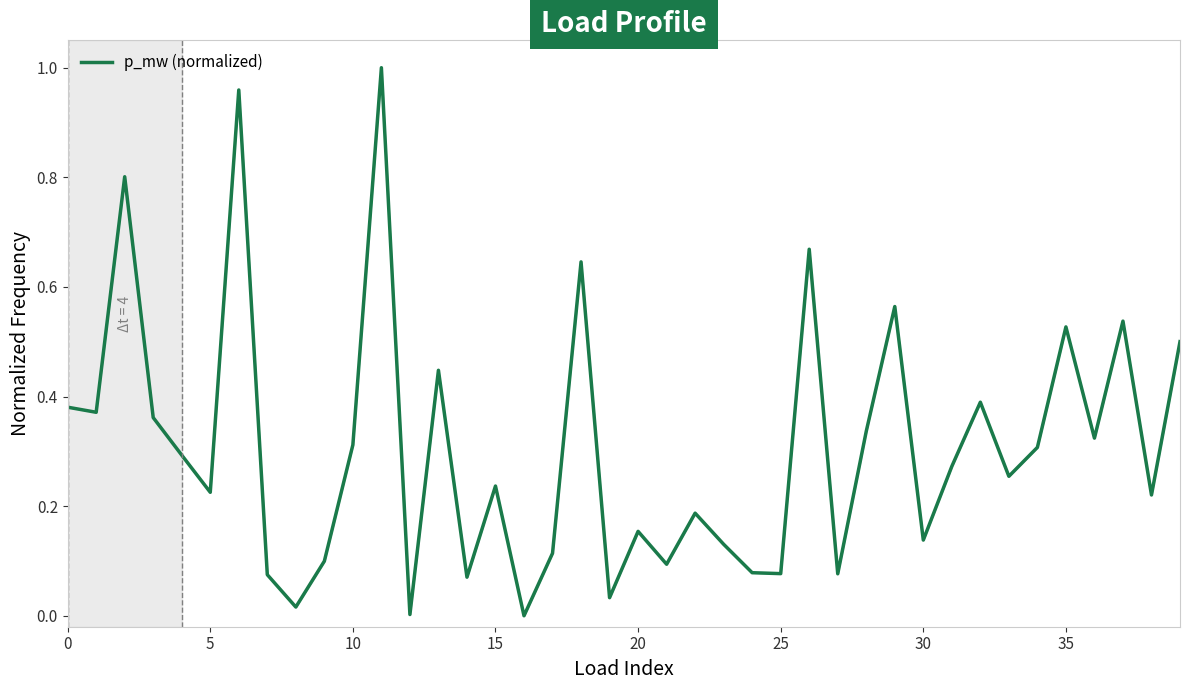

Count the number of data series in this chart.

1